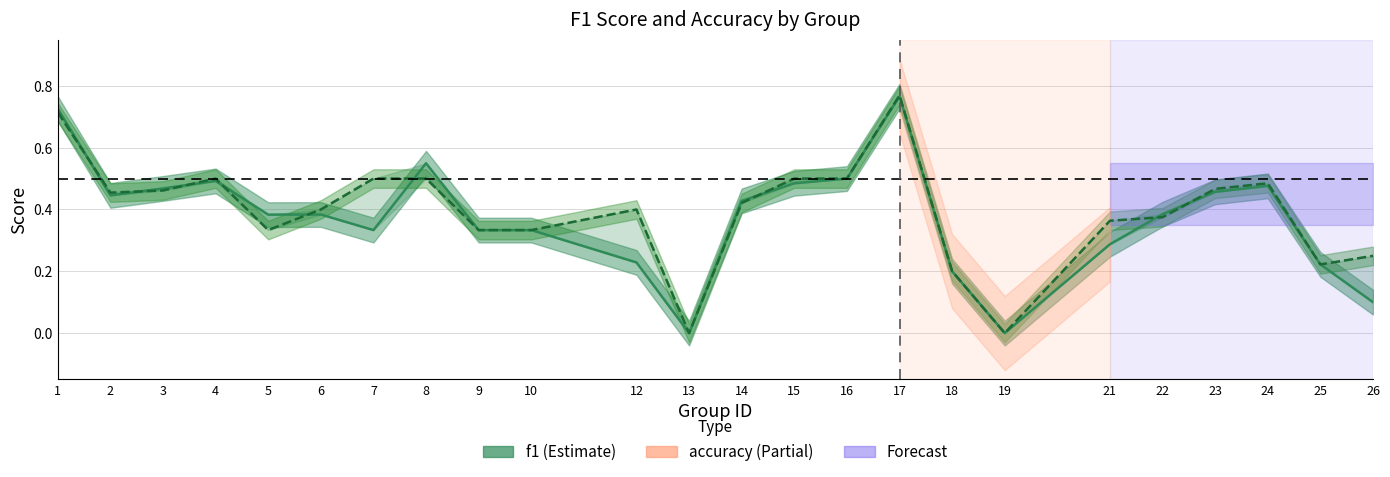

Which has a higher value, 13 or 25?

25